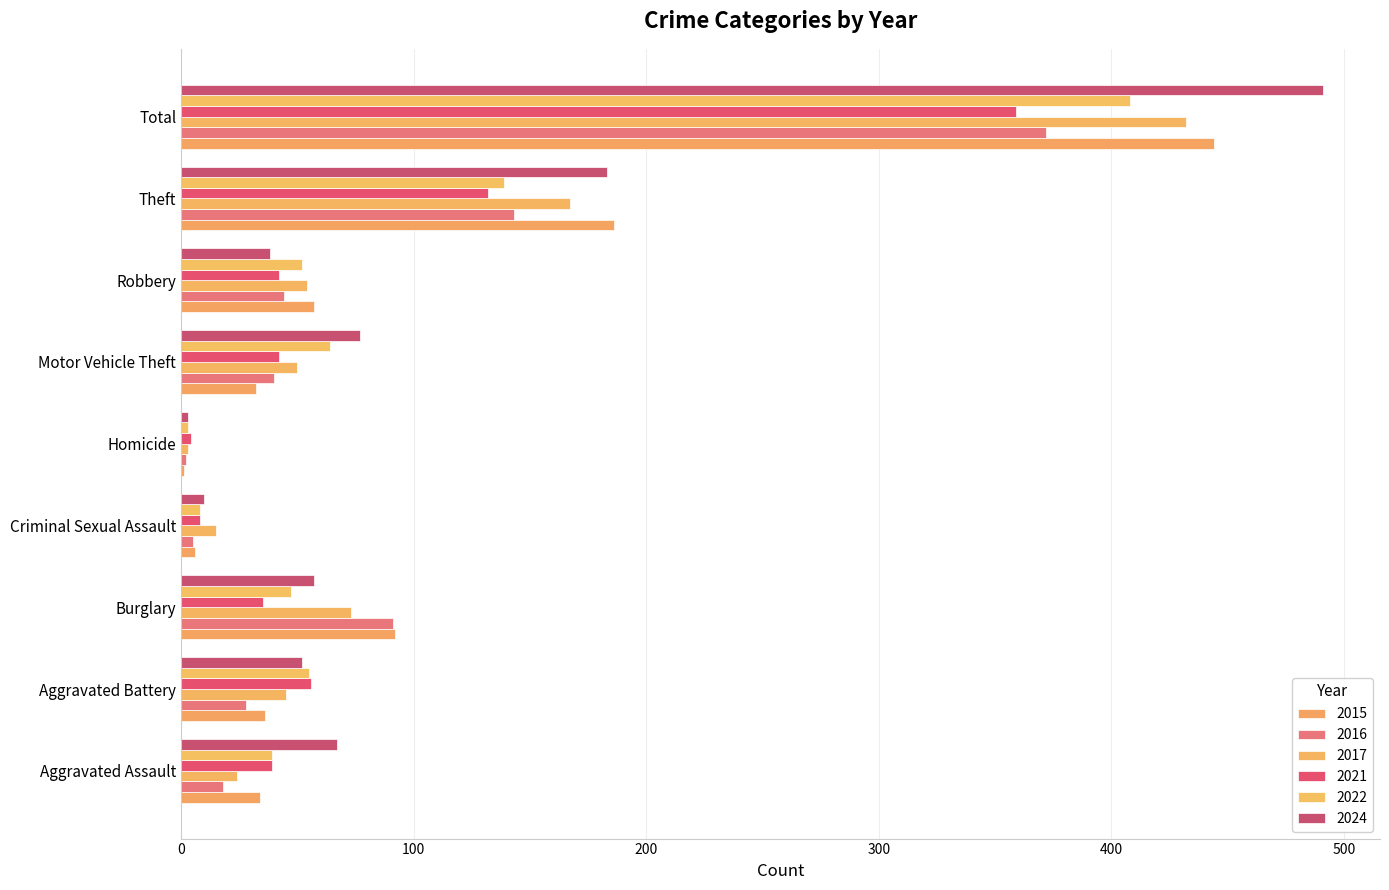

What is the difference between the highest and lowest values at Total?

132